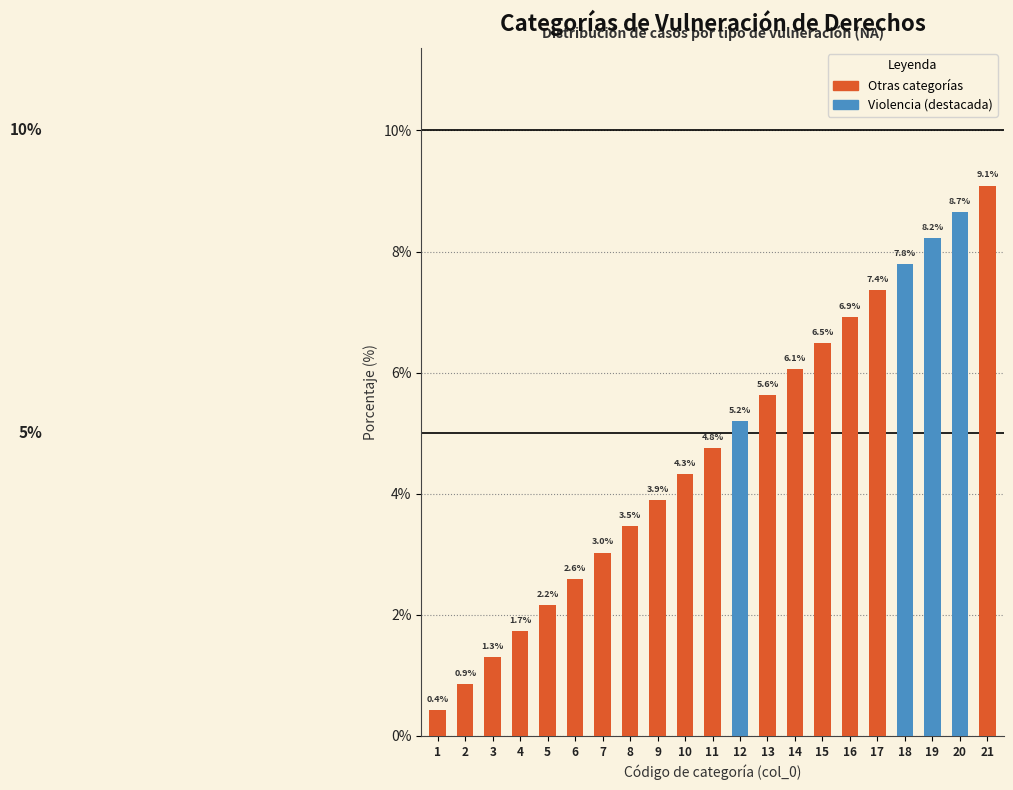

Reading left to right, what are all the values shown in this chart?

1=0.4	2=0.9	3=1.3	4=1.7	5=2.2	6=2.6	7=3.0	8=3.5	9=3.9	10=4.3	11=4.8	12=5.2	13=5.6	14=6.1	15=6.5	16=6.9	17=7.4	18=7.8	19=8.2	20=8.7	21=9.1